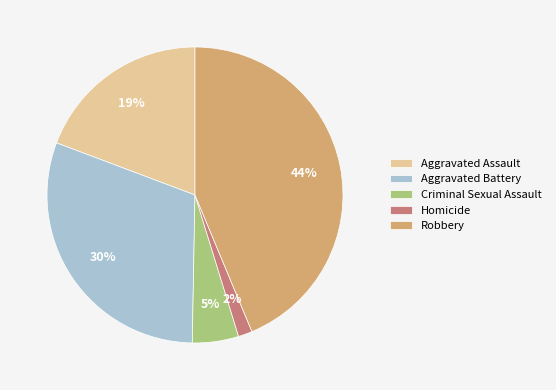

Combined, do Criminal Sexual Assault and Homicide account for over 50%?

No